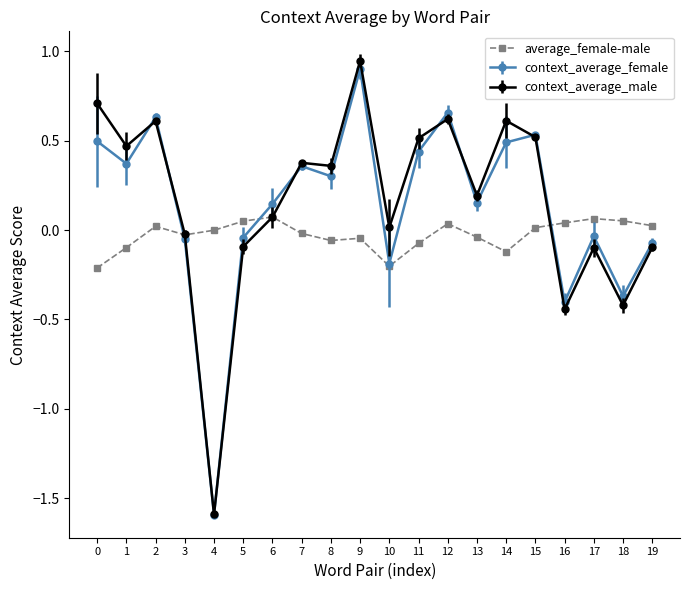

Where is the first local maximum for context_average_male?

2